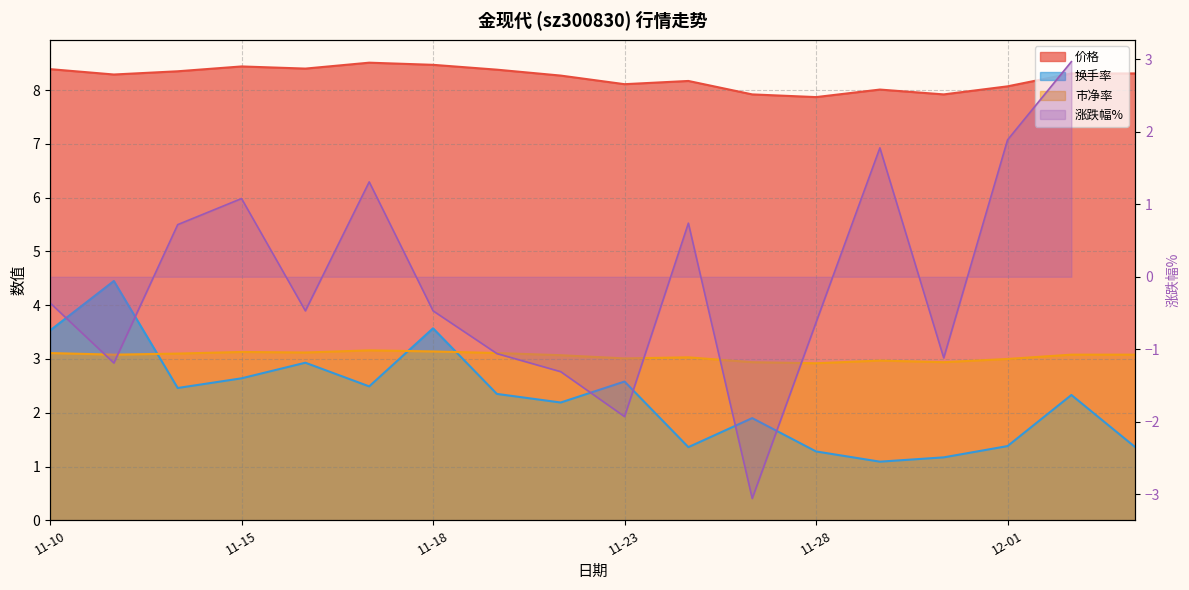

What position from the left is 11-18?

7